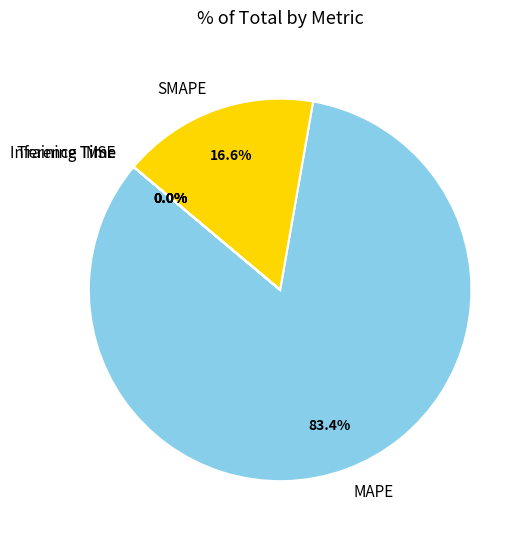

What portion of the pie excludes MAPE?

16.6%